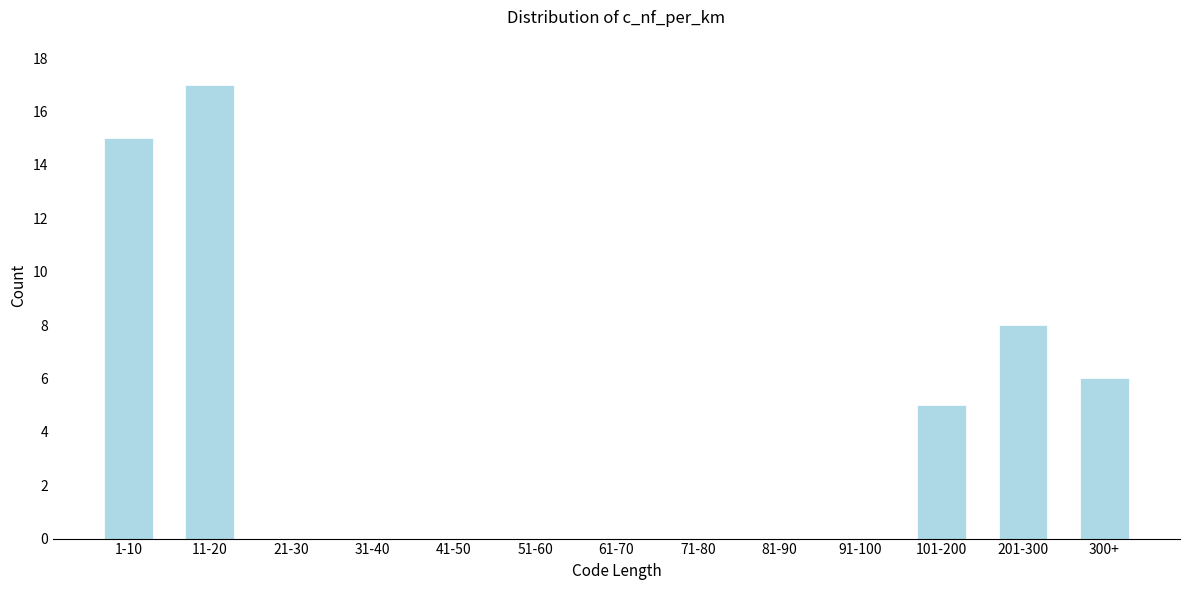

Reading right to left, extract all data points from this chart.

300+=6	201-300=8	101-200=5	91-100=0	81-90=0	71-80=0	61-70=0	51-60=0	41-50=0	31-40=0	21-30=0	11-20=17	1-10=15